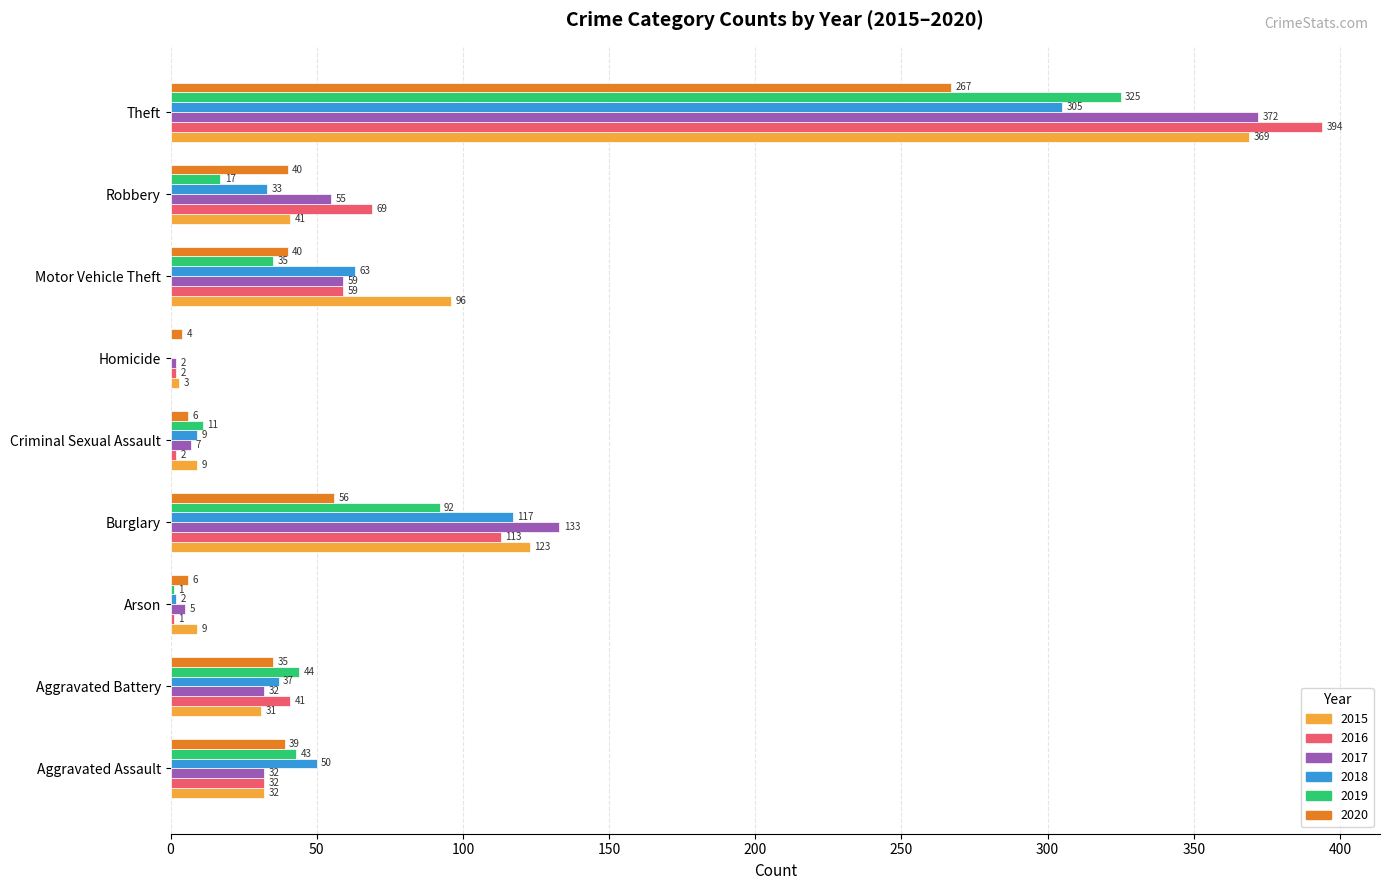

At which category is the sum across all series the highest?

Theft